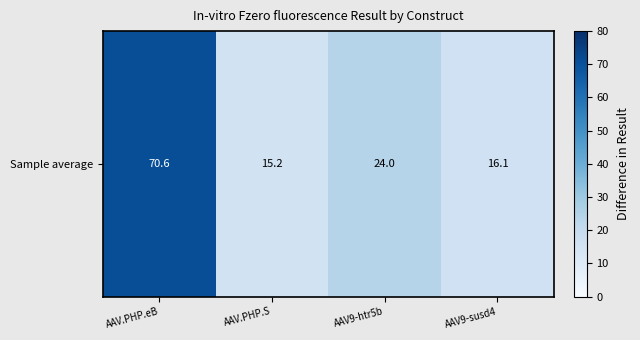

List the labels in order of value, largest first.

AAV.PHP.eB, AAV9-htr5b, AAV9-susd4, AAV.PHP.S